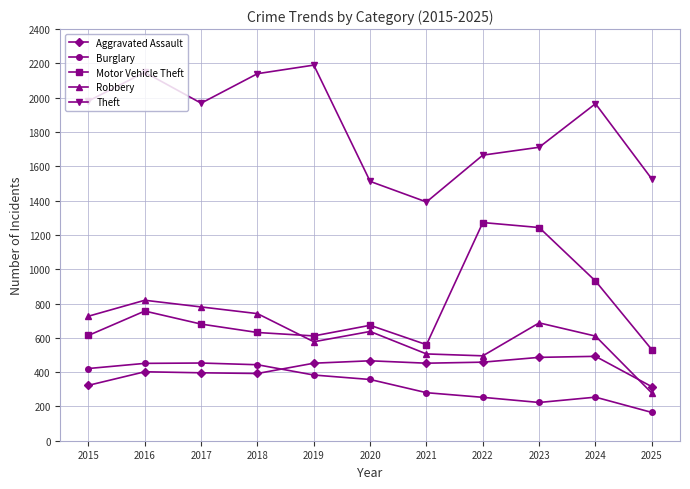

What is the average value of the Aggravated Assault series?

421